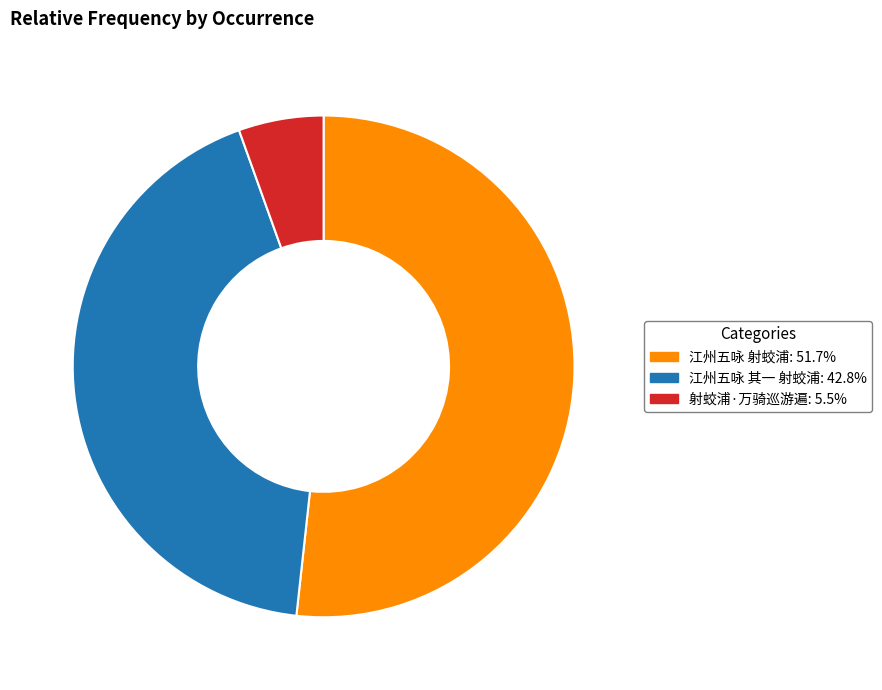

True or false: 江州五咏 其一 射蛟浦 accounts for 43% of the total.

True